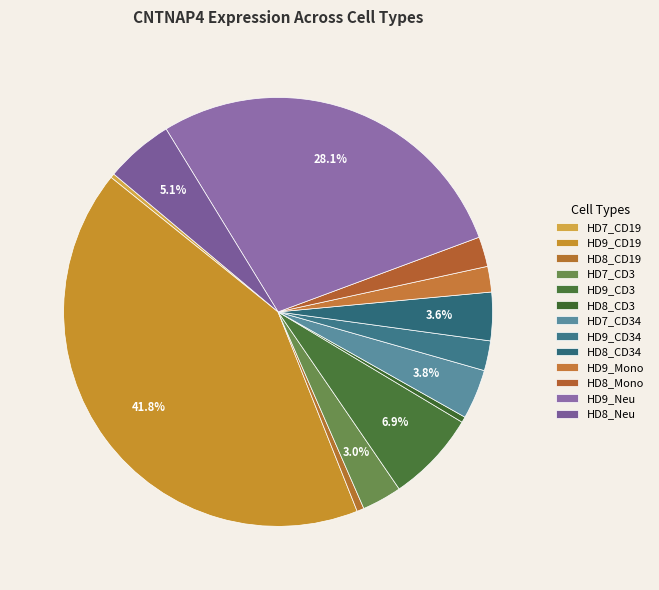

Is it true that HD7_CD19 is 0% of the pie?

True